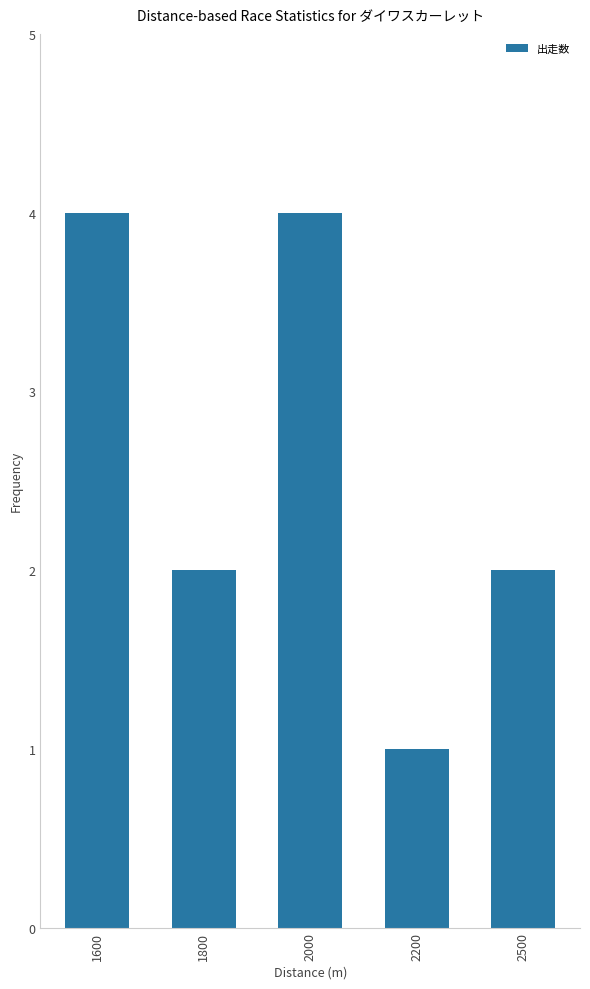

True or false: the data shows 1 at 2000.

False